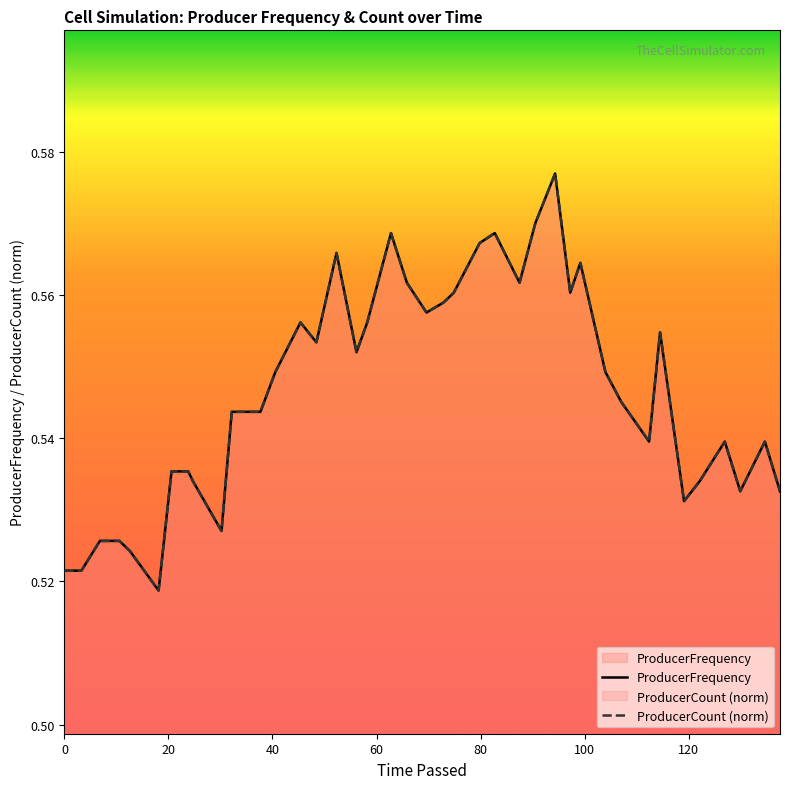

How many data points does each series have?

40